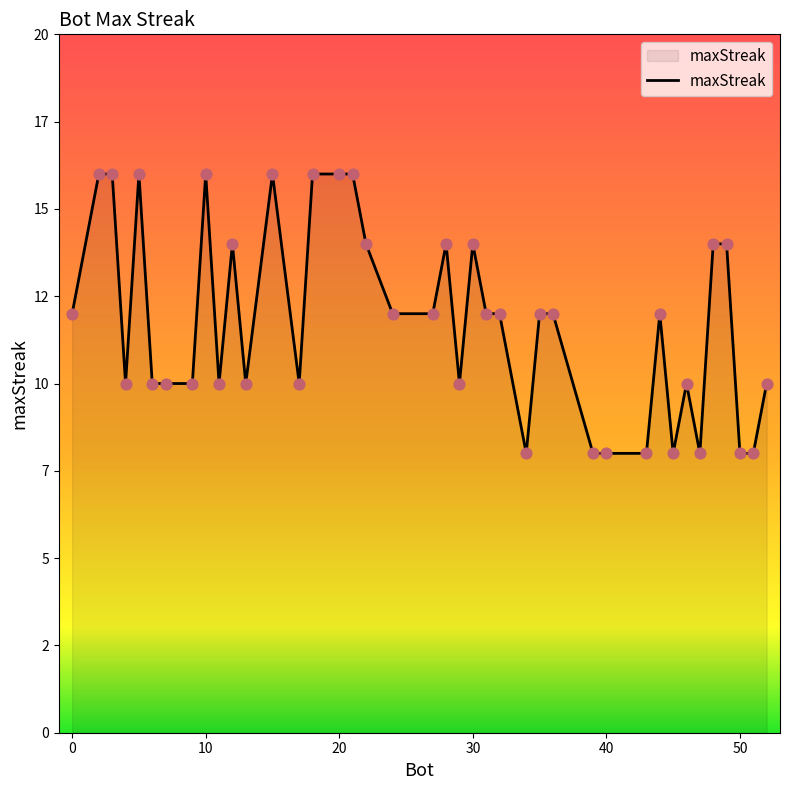

Is this an area chart (filled region under the line)?

Yes